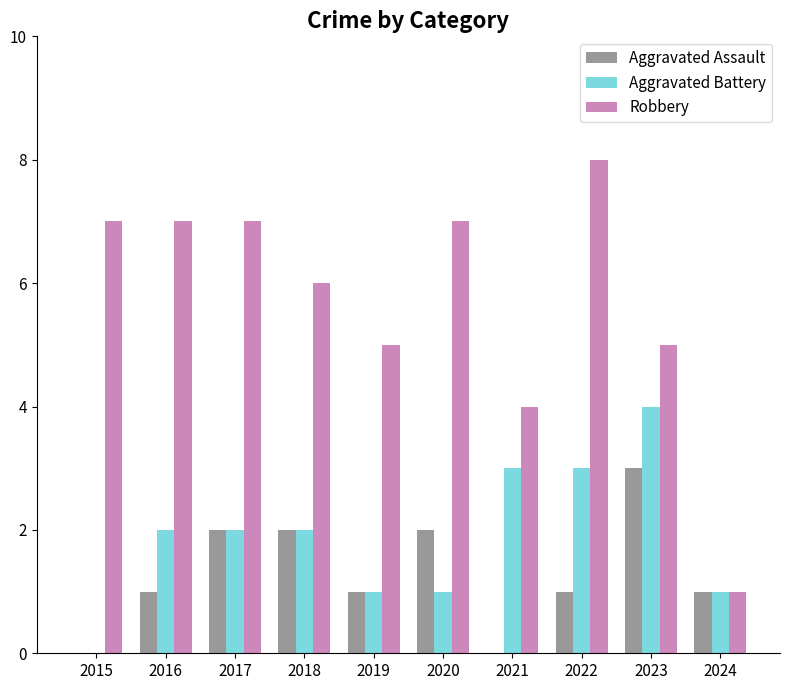

True or false: Aggravated Battery has a value of 4 at 2023.

True